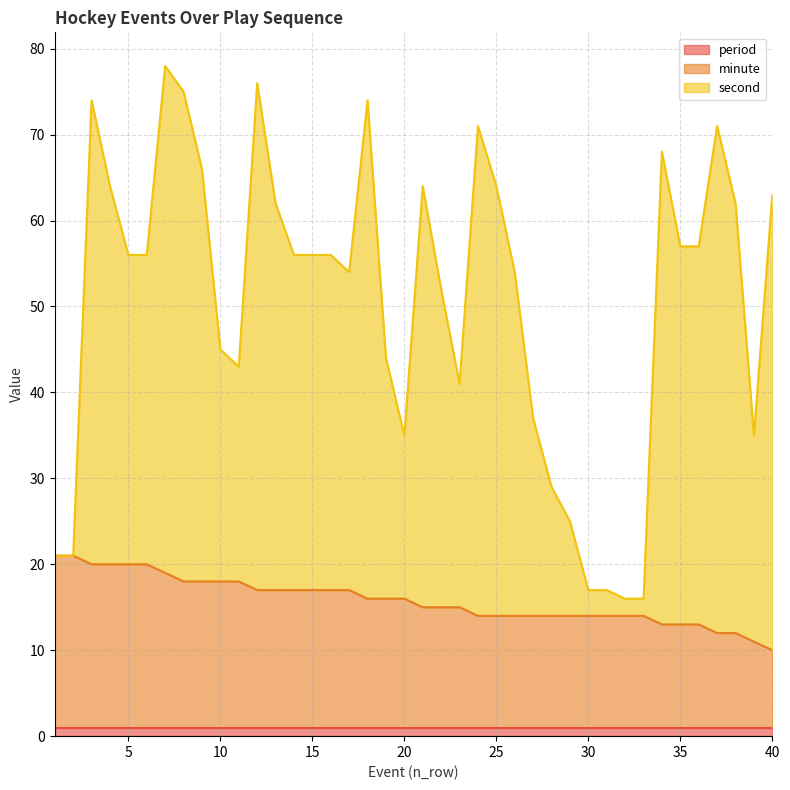

Is it true that period equals 1 at 5?

True